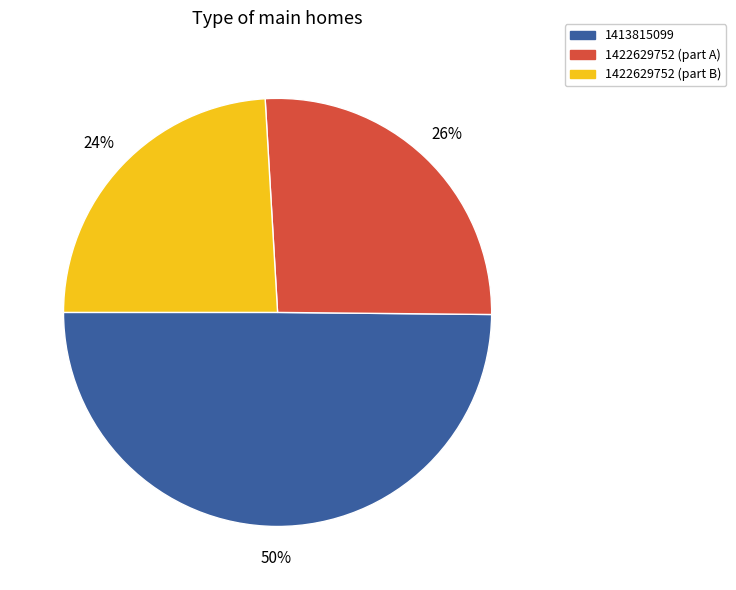

To the nearest percent, what is the difference between the largest and smallest slice percentages?

26%